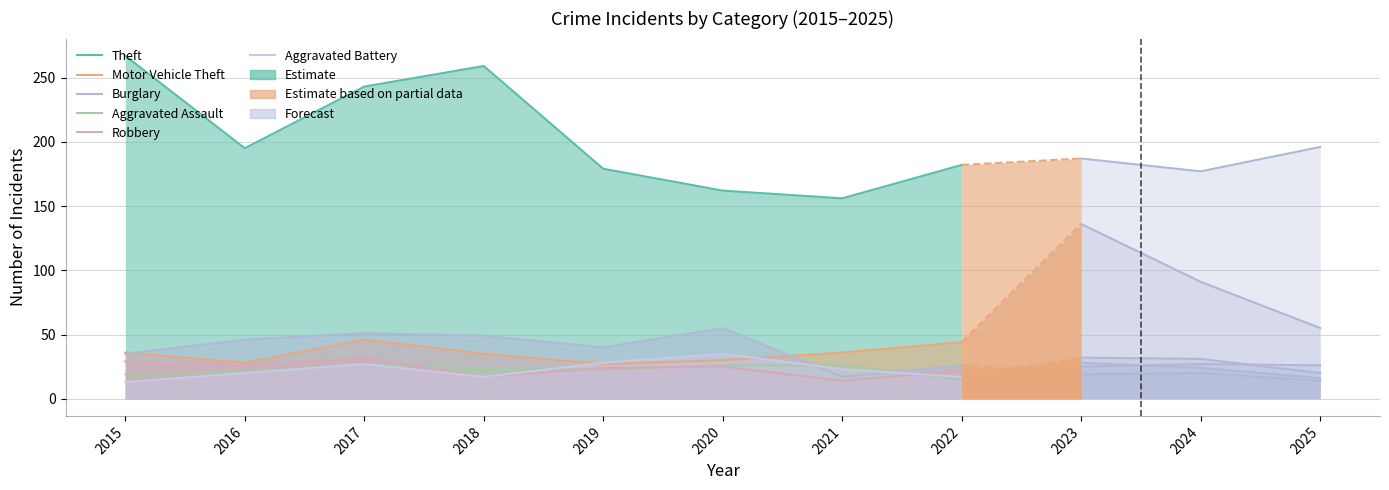

True or false: Aggravated Assault has more than 2 points higher than both neighbors.

False